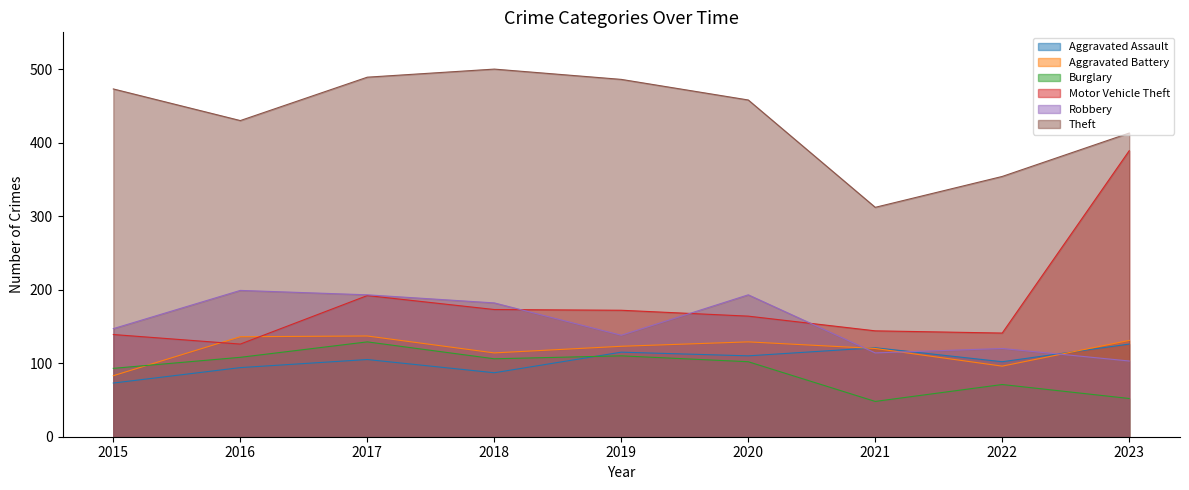

At how many categories does at least one series exceed 237?

9